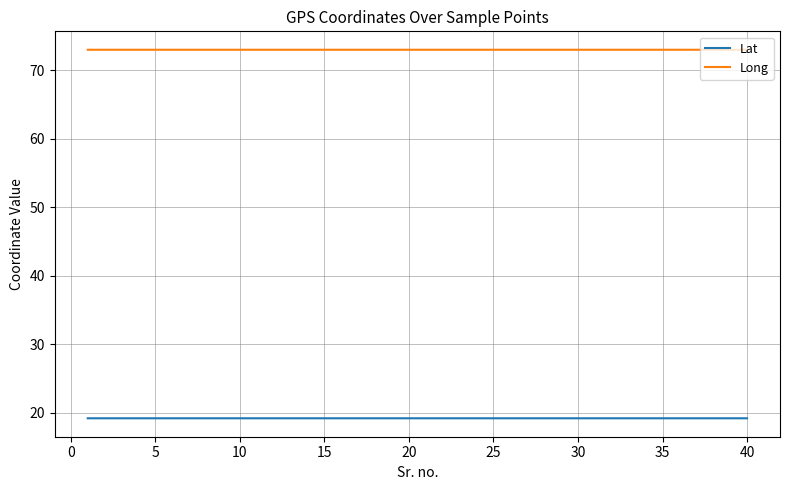

How many lines are shown in the chart?

2